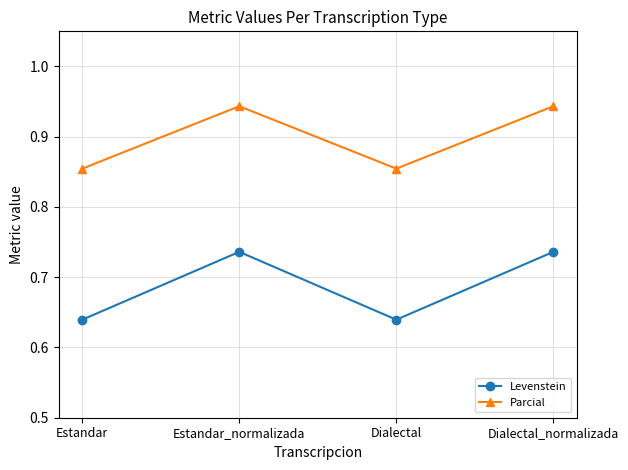

The Parcial series shows 0.5 at Dialectal. True or false?

False